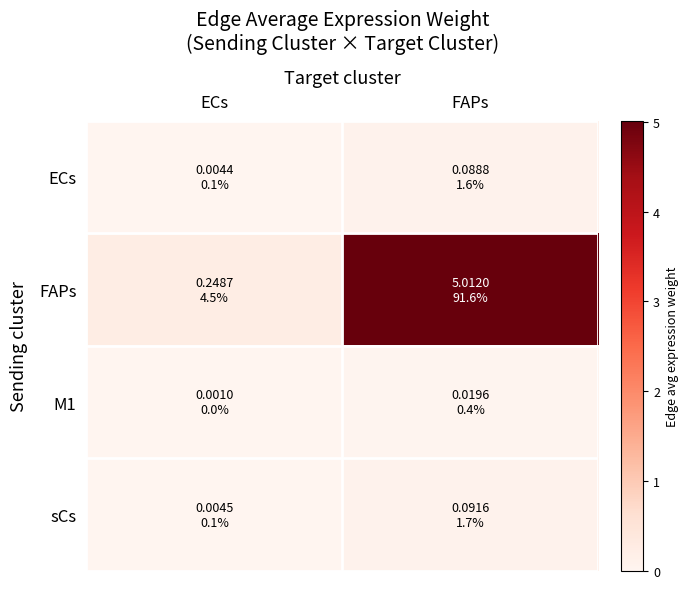

Which series changed the most between ECs and FAPs?

FAPs